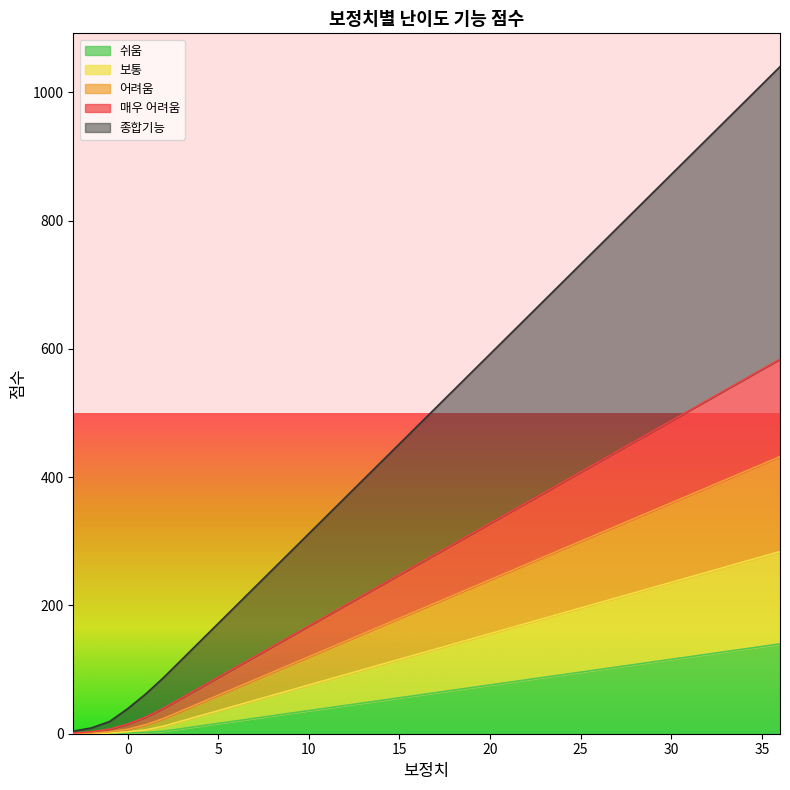

What is the difference between the 보통 values at 18 and 1?

202